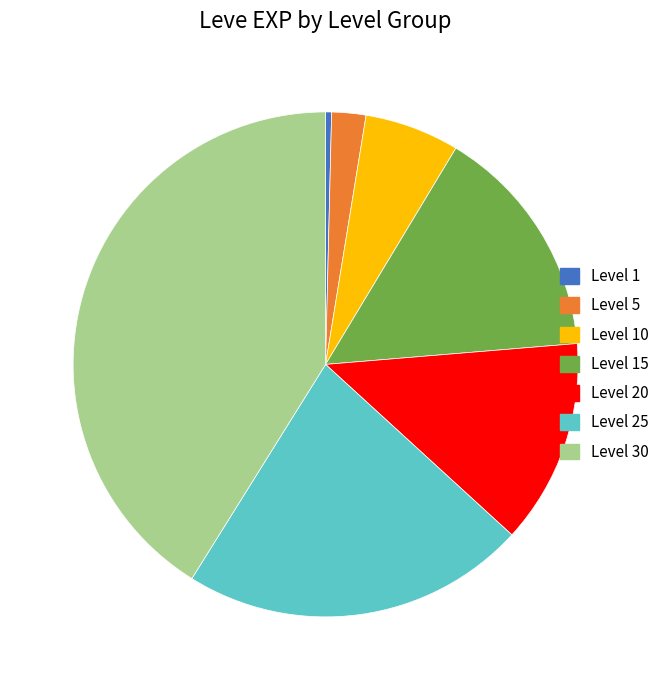

Approximately how many times larger is the value at Level 30 compared to Level 15?

2.7